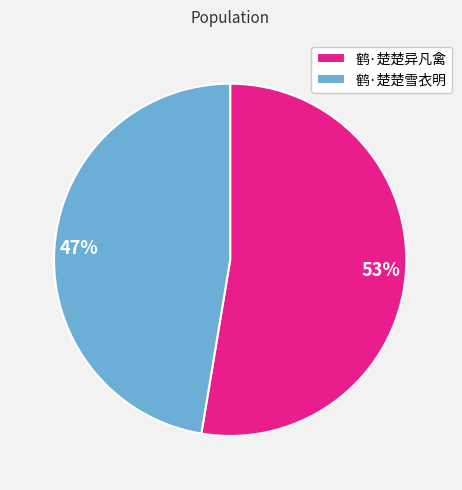

How many segments does this pie chart have?

2